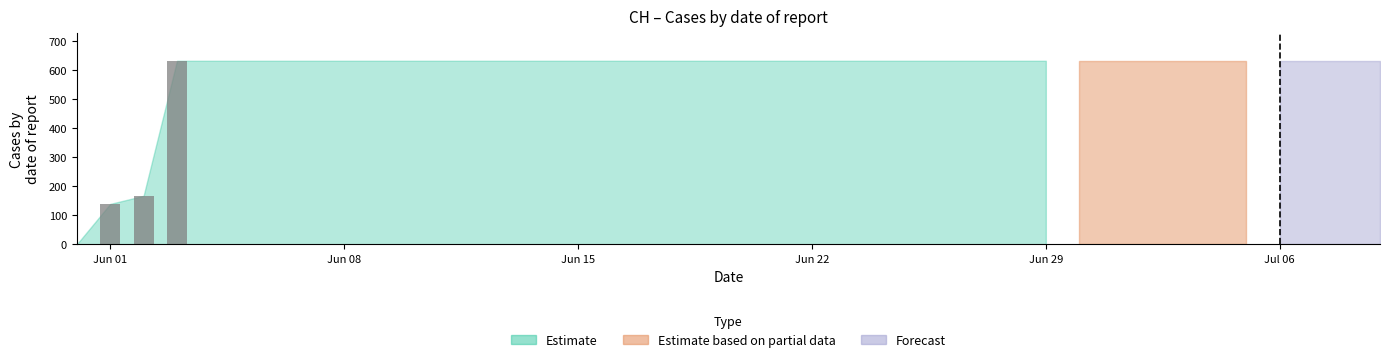

What is the sum of all values?

937